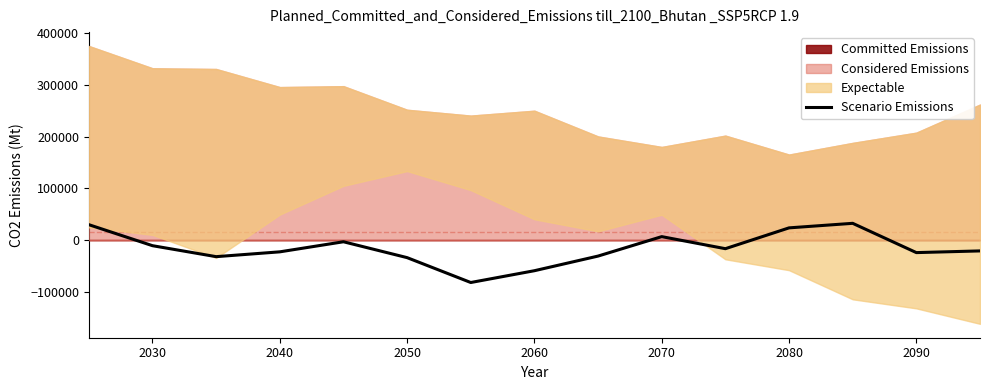

The value of Scenario Emissions at 2060 is -35521.5. True or false?

False